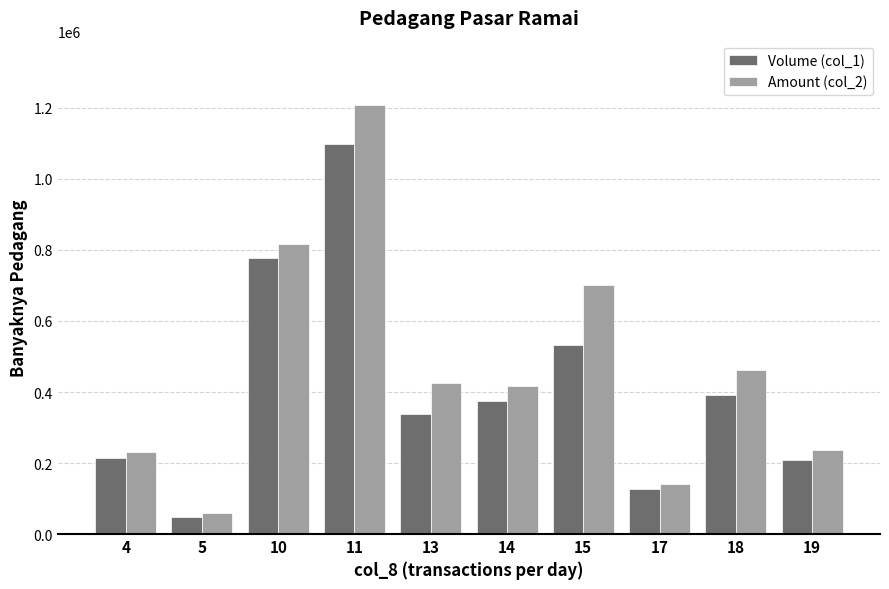

What is the average value of the Amount (col_2) series?

469968